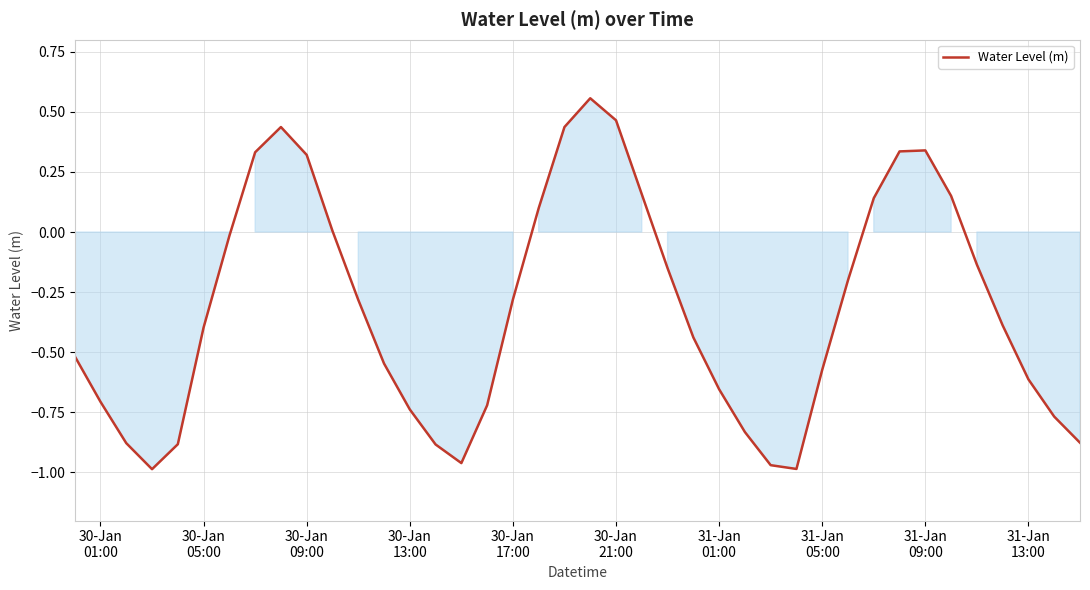

What is the difference between the maximum and minimum values?

1.5